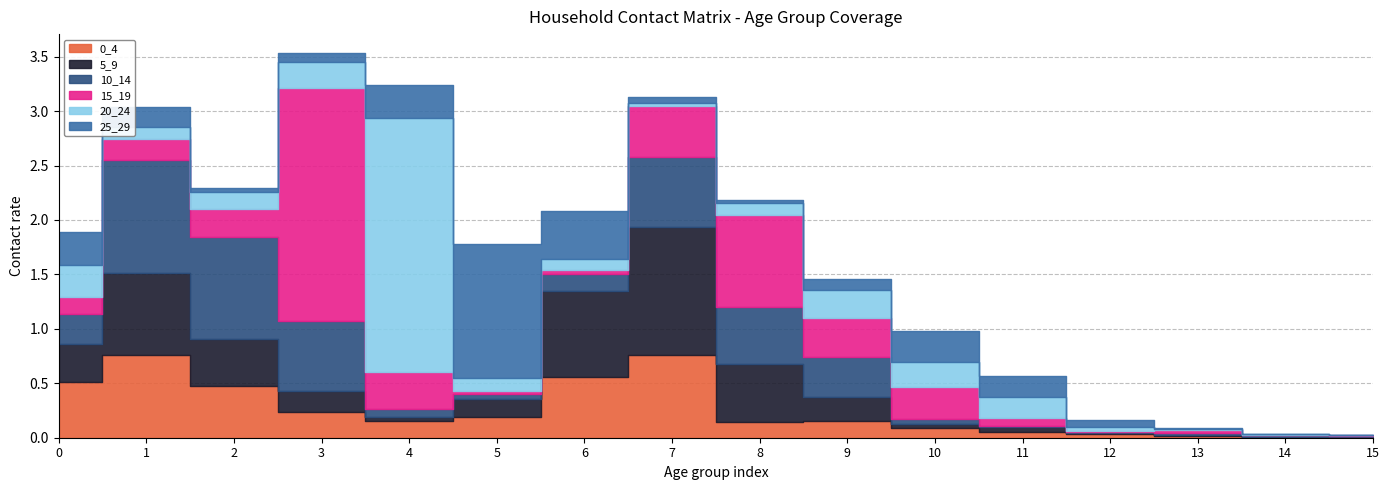

Is it true that 20_24 equals 0.2 at 0?

False